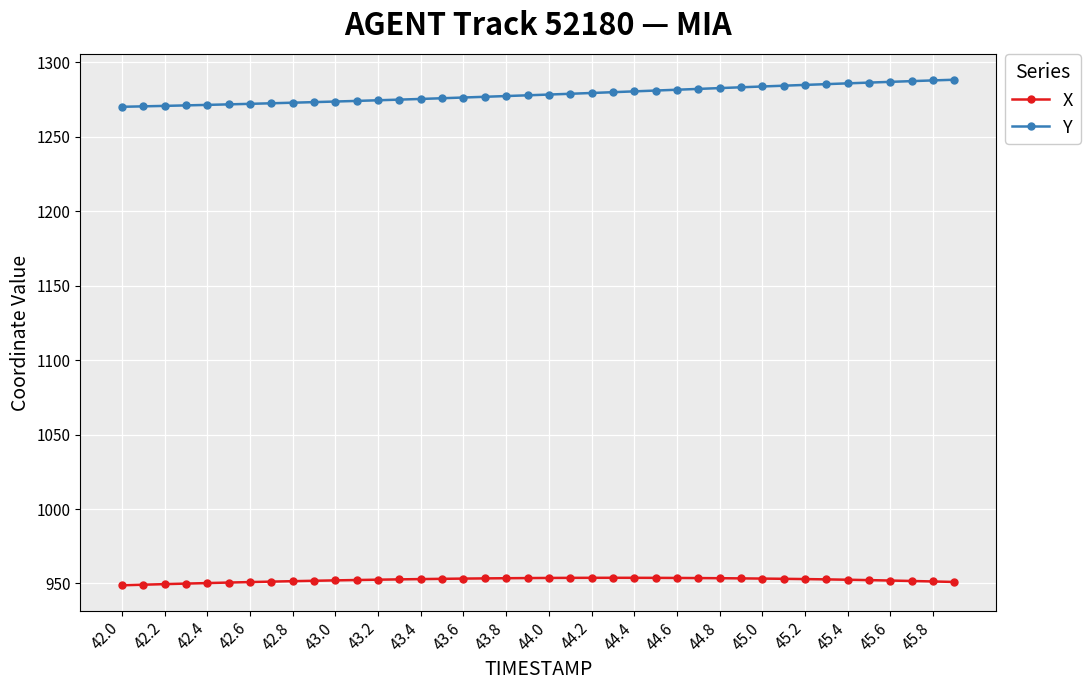

True or false: X and Y cross at least once.

False